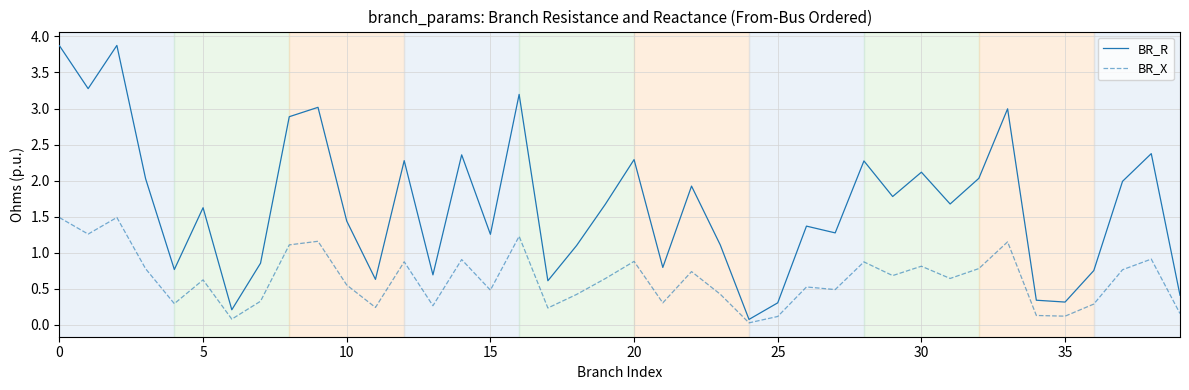

True or false: BR_X and BR_R intersect in this chart.

False